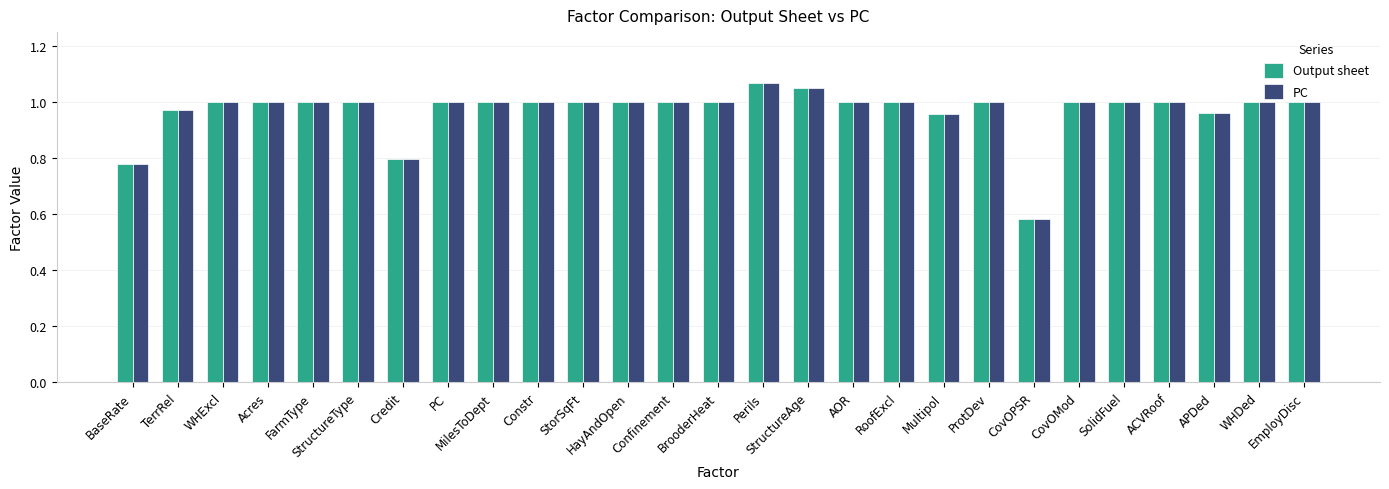

What is the difference between the maximum and minimum values in the PC series?

0.5